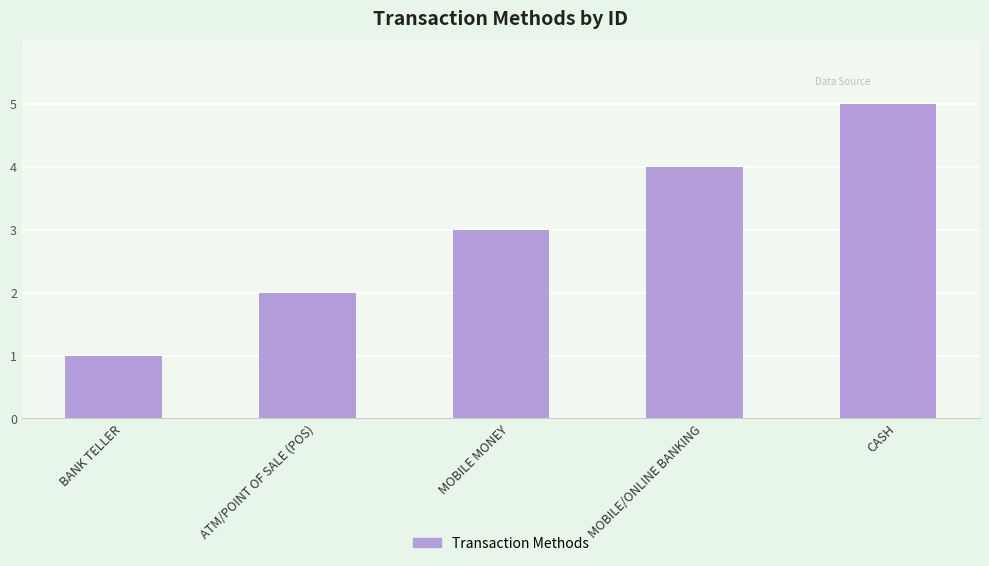

What is the minimum value shown in the chart?

1